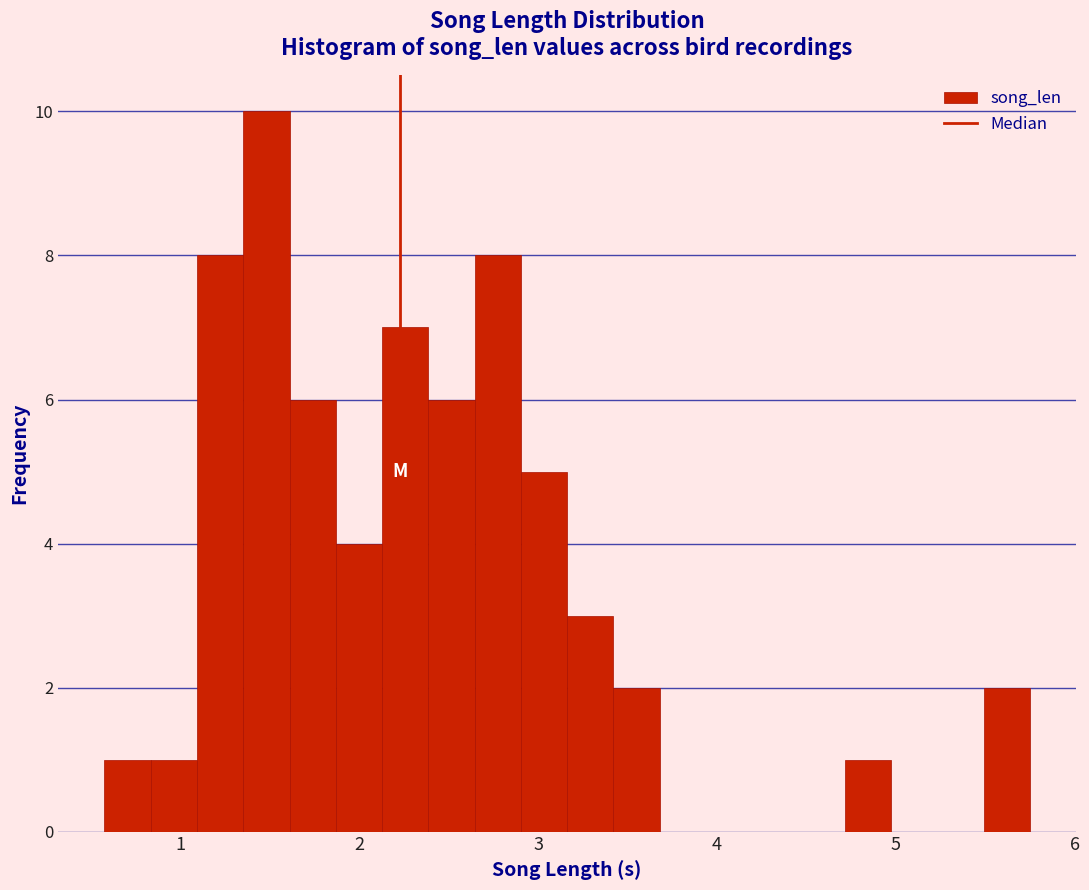

Read against the x-axis, roughly where is the centre of the tallest bar?

1.5